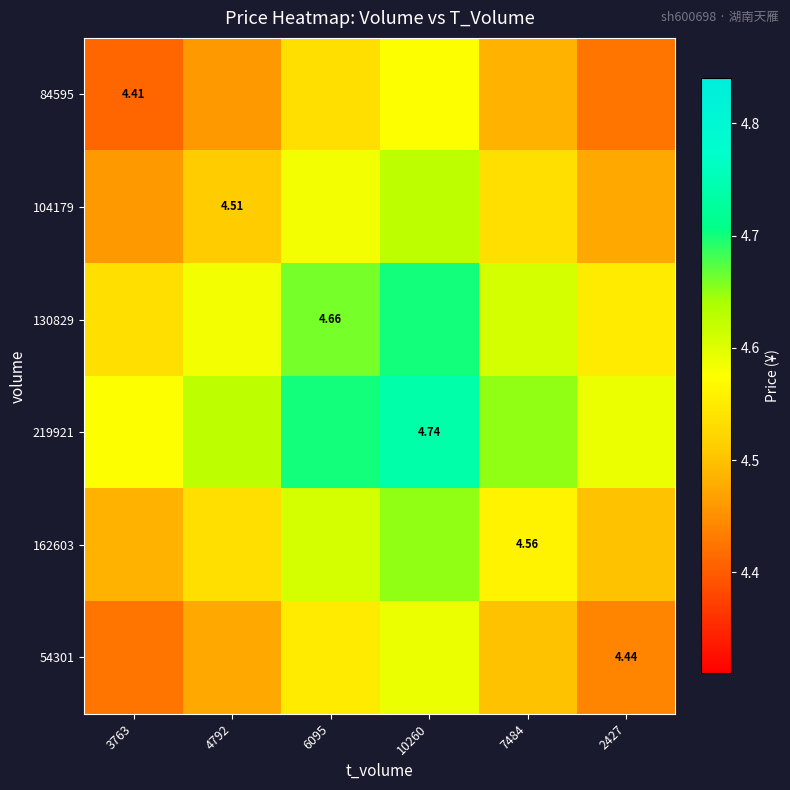

What is the sum of the 219921 values at 10260 and 3763?

9.3